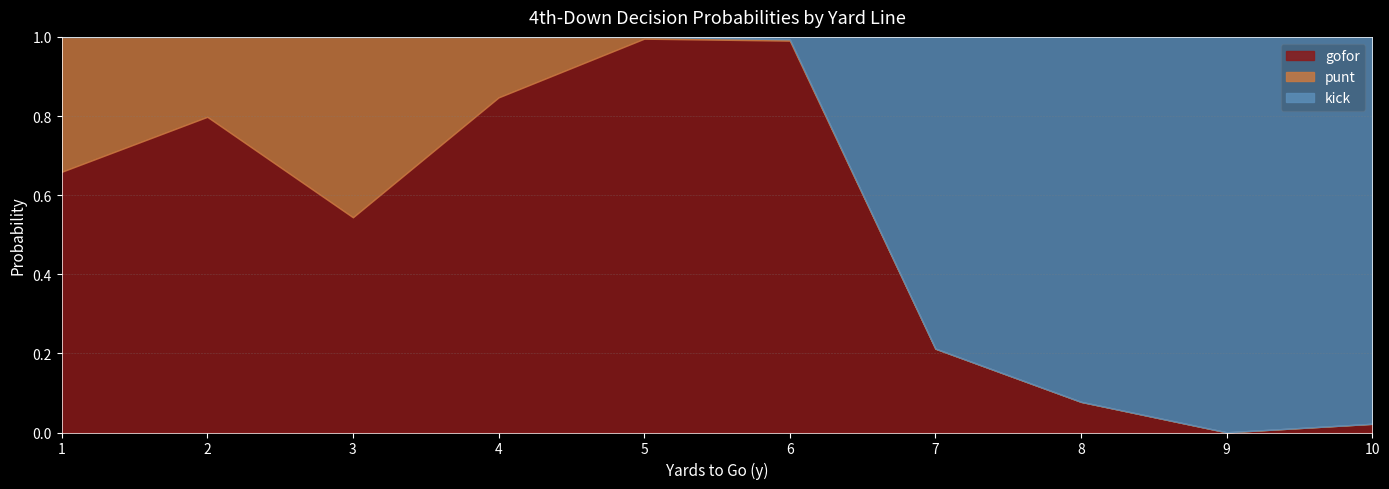

Between which two adjacent categories do punt and kick first intersect?

5 and 6